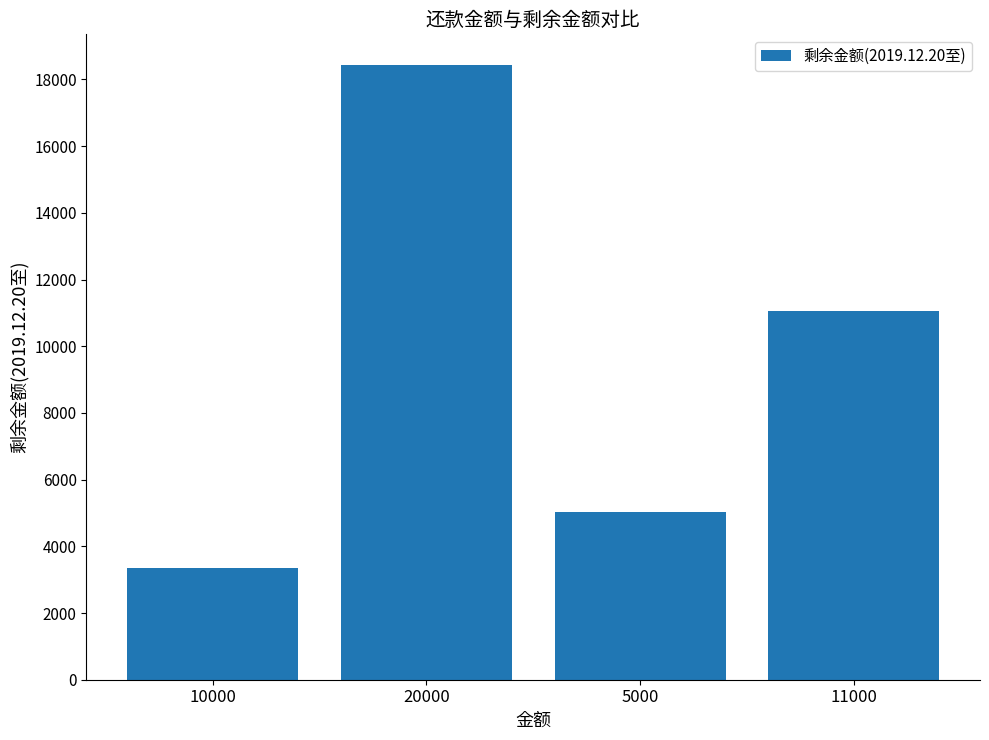

List the labels in order of value, smallest first.

10000, 5000, 11000, 20000